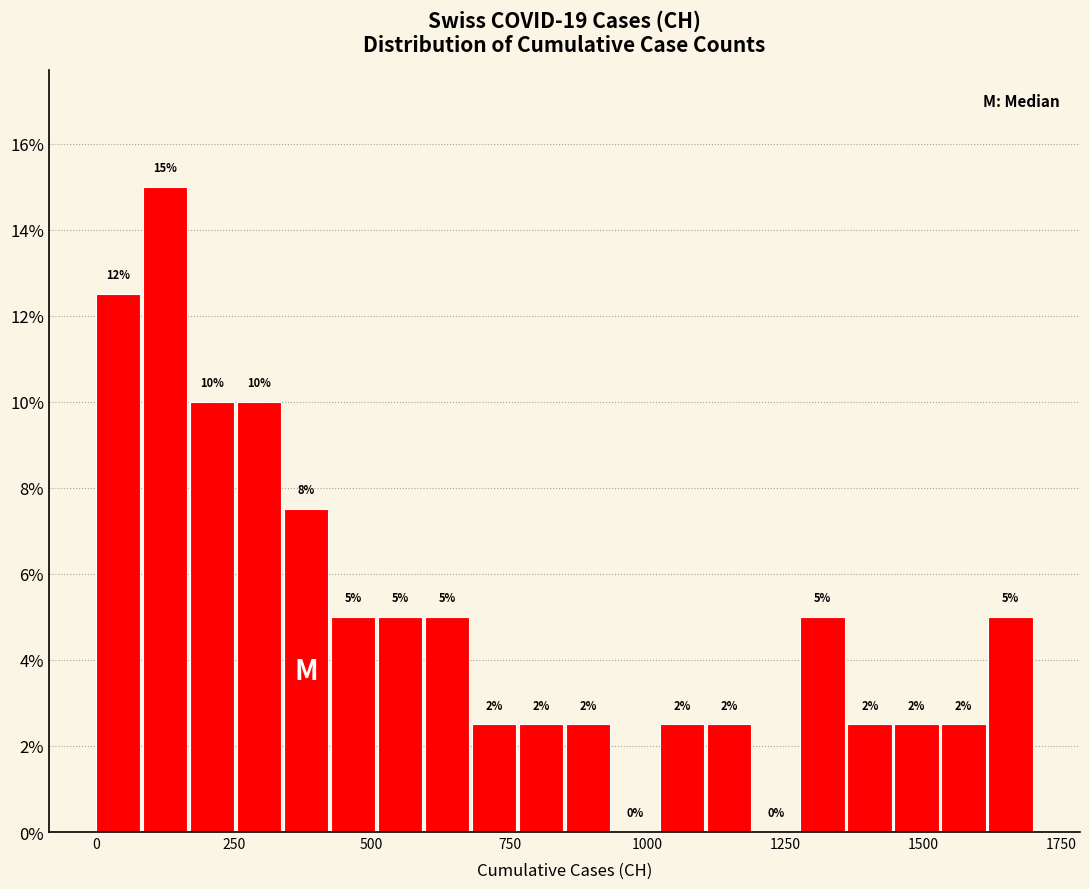

Read against the x-axis, roughly where is the centre of the tallest bar?

150